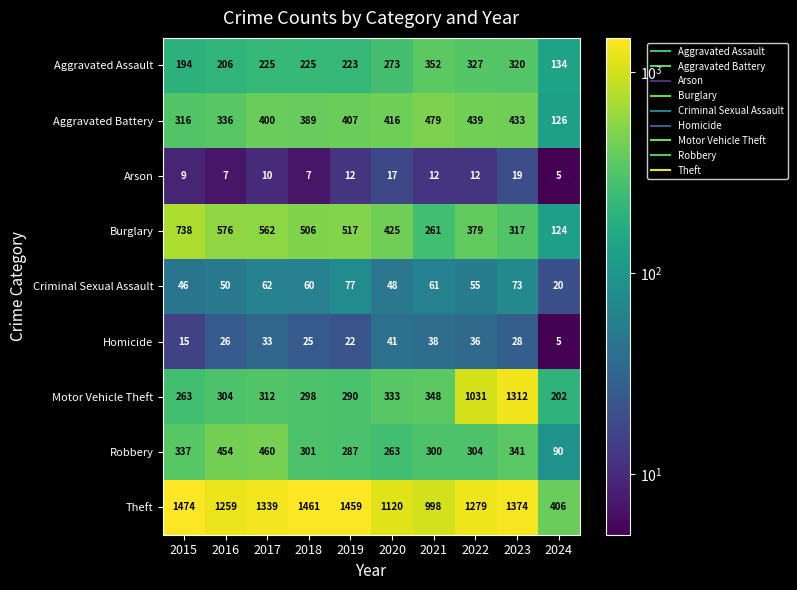

Where does the Robbery series first go above 304?

2015